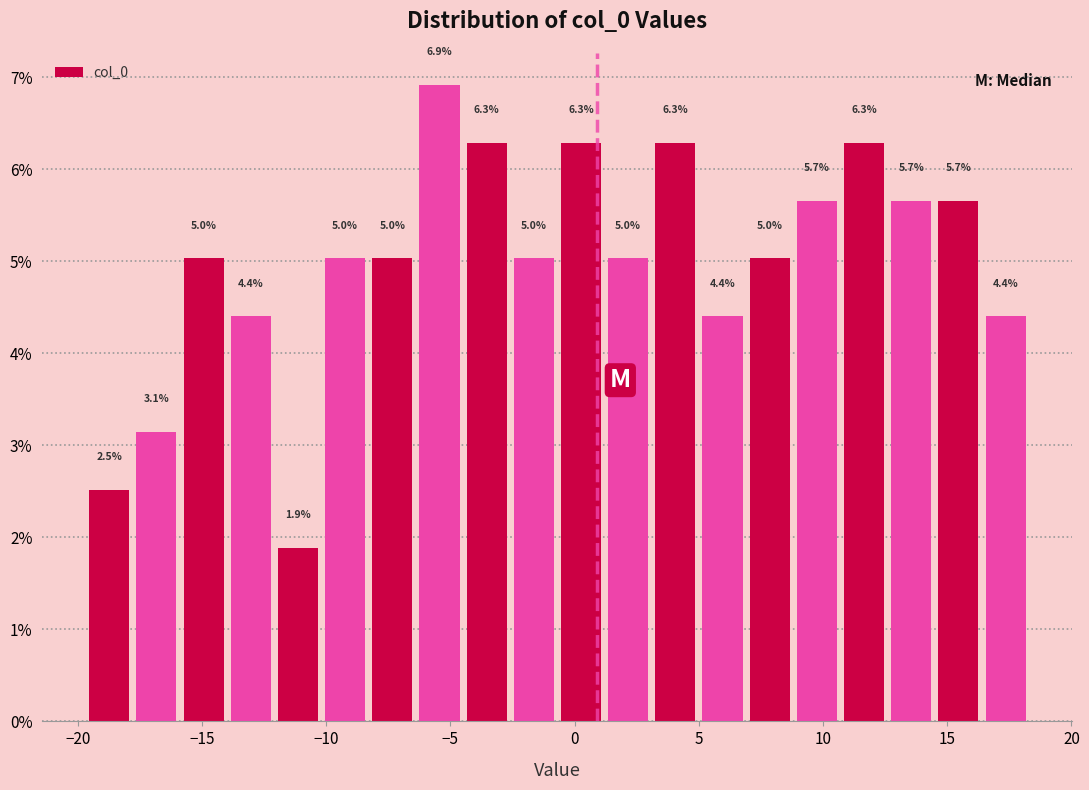

Read against the x-axis, roughly where is the centre of the tallest bar?

-5.5